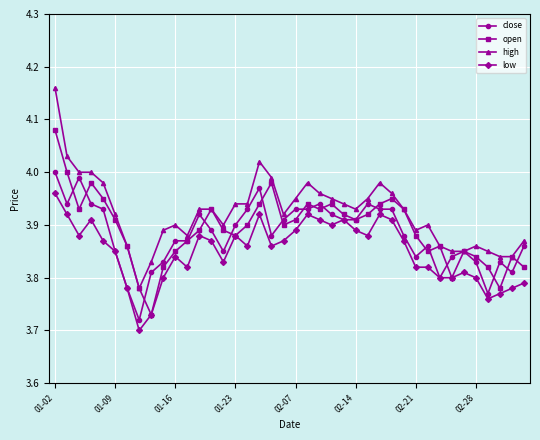

True or false: high and low cross at least once.

False